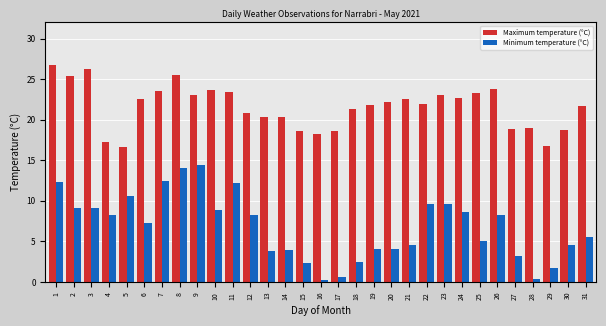

Where is Minimum temperature (°C) nearest to the value 7?

6